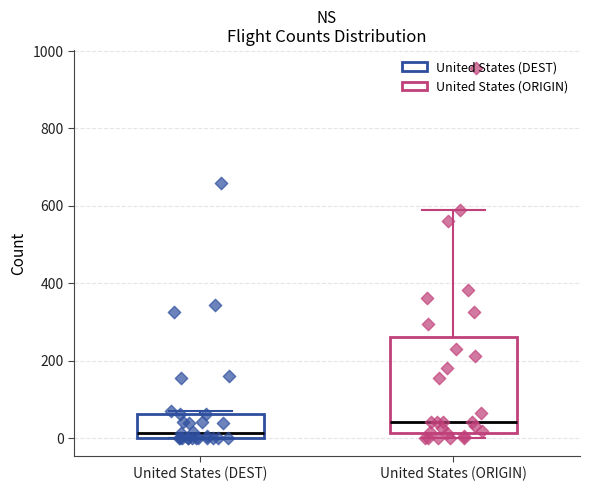

Comparing the boxes themselves (not the whiskers), which one is the tallest?

United States (ORIGIN)